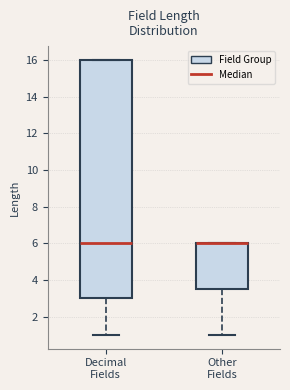

Reading left to right, transcribe this box plot: for each box, give where its median line is, the range the box spans, and where its two whiskers end, as read against the y-axis. The values are not printed on the chart, so give them approximately, as read against the axis.

Decimal Fields: median 6.0, box 3.0 to 16.0, whiskers 1.0 to 16.0
Other Fields: median 6.0 (drawn on the box's upper edge), box 3.6 to 6.0, whiskers 1.0 to 6.0